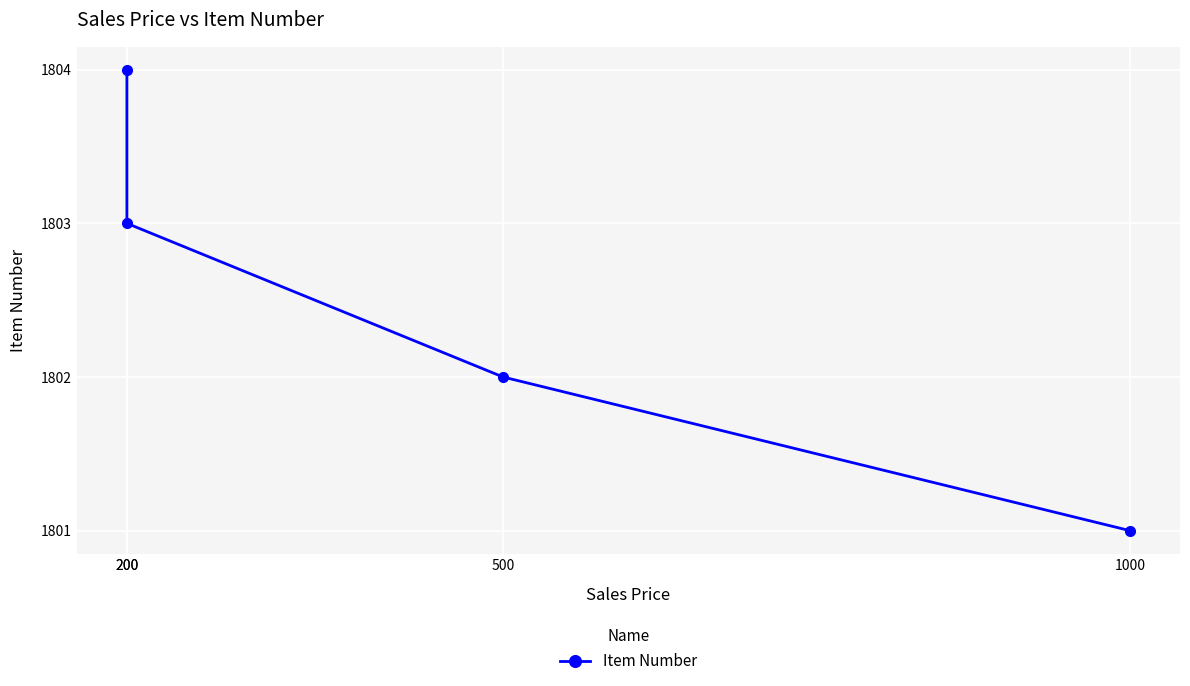

Is it true that the value at 1000 is 3077?

False